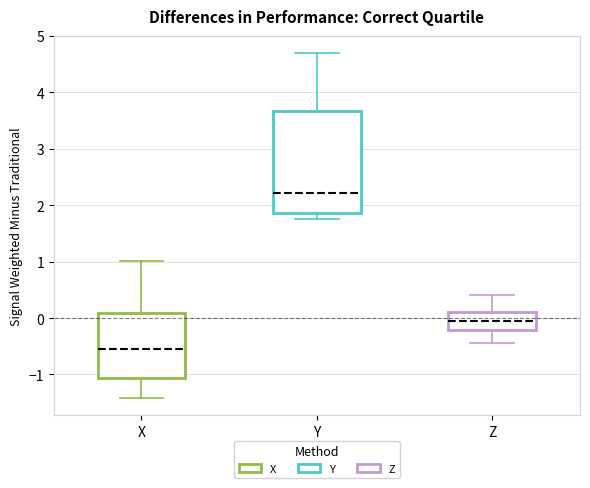

Reading left to right, transcribe this box plot: for each box, give where its median line is, the range the box spans, and where its two whiskers end, as read against the y-axis. The values are not printed on the chart, so give them approximately, as read against the axis.

X: median -0.5, box -1.1 to 0.1, whiskers -1.4 to 1.0
Y: median 2.2, box 1.9 to 3.7, whiskers 1.7 to 4.7
Z: median -0.1, box -0.2 to 0.1, whiskers -0.5 to 0.4